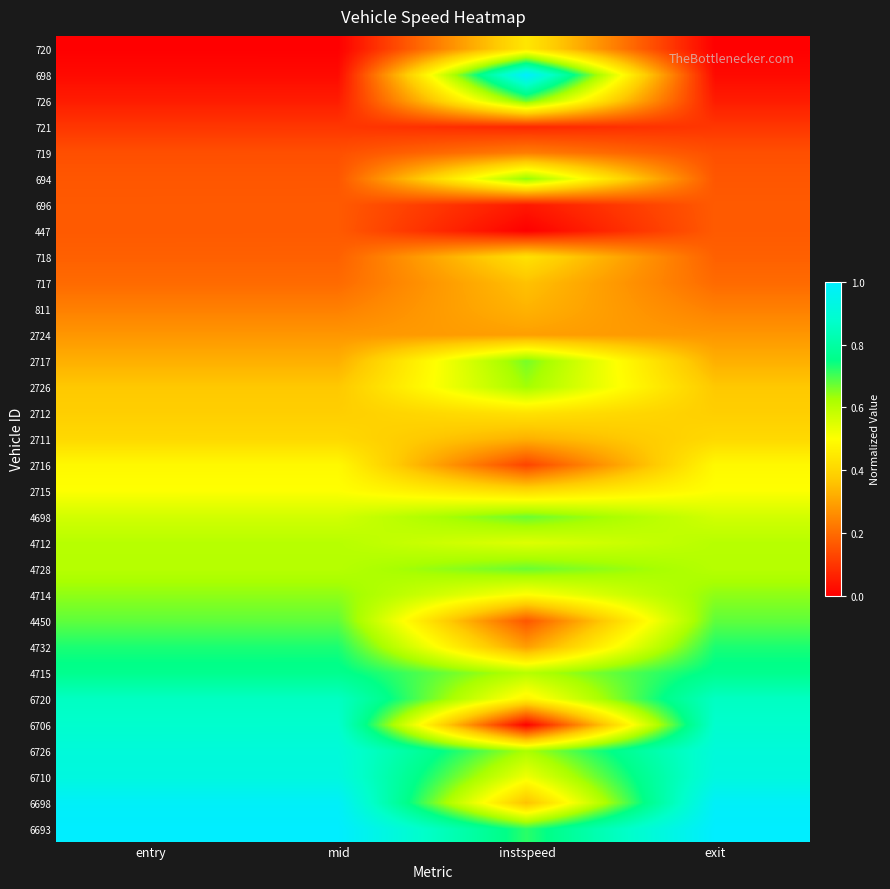

Which label corresponds to the largest value in the chart?

entry